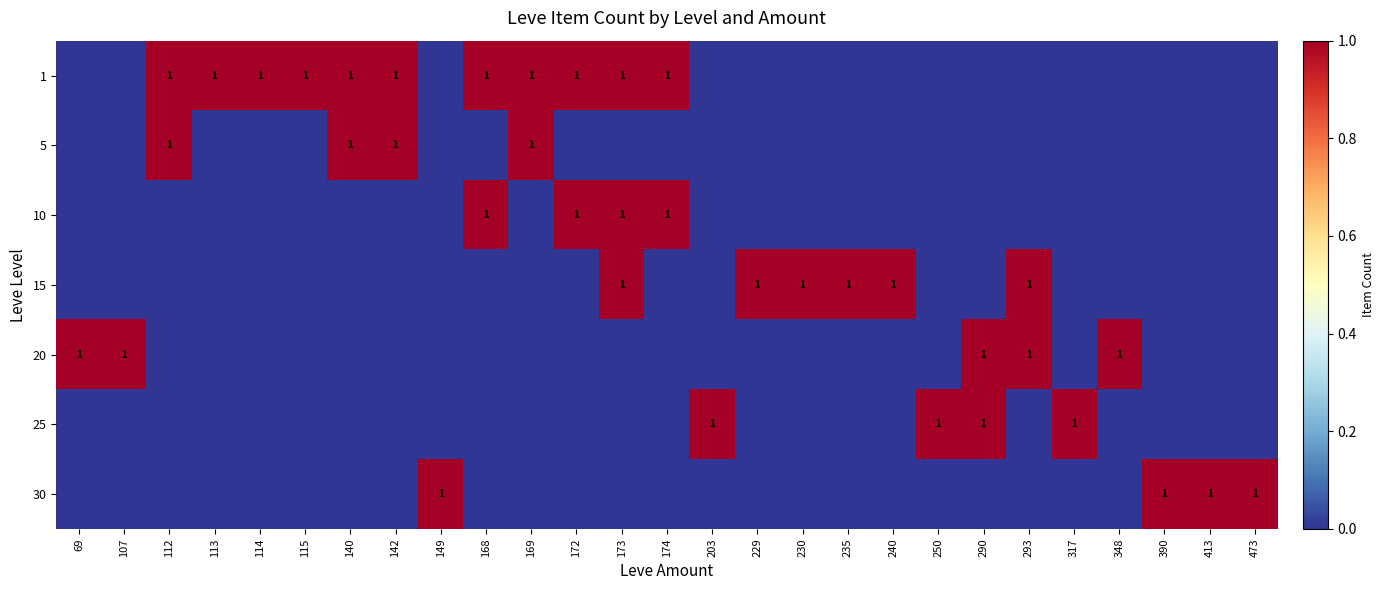

Is it true that 15 equals 1 at 230?

True